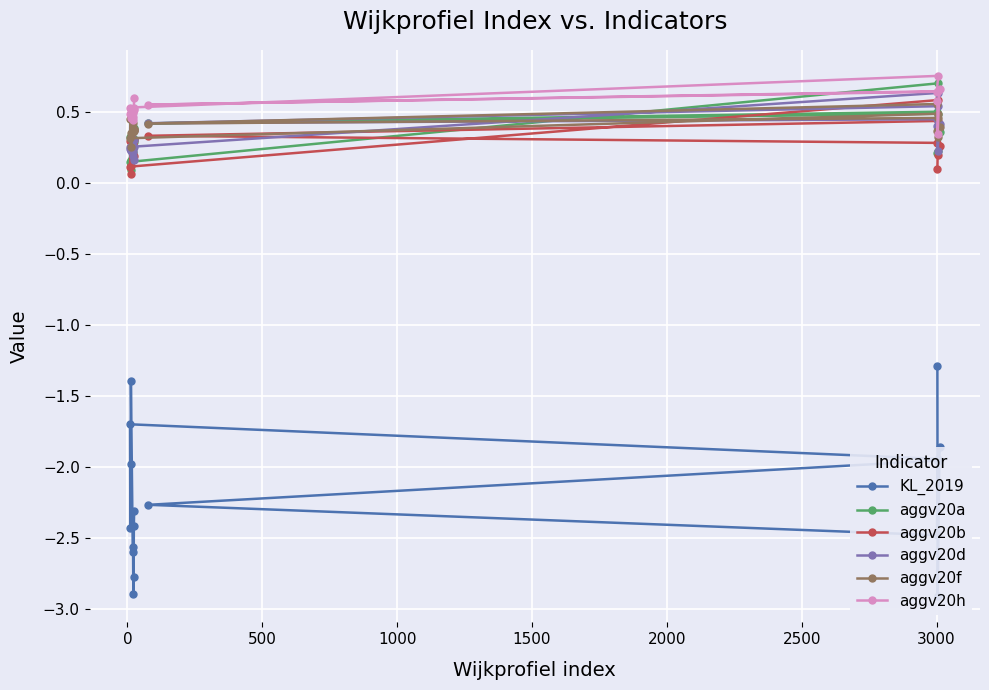

Which series has the largest range (max minus min)?

KL_2019